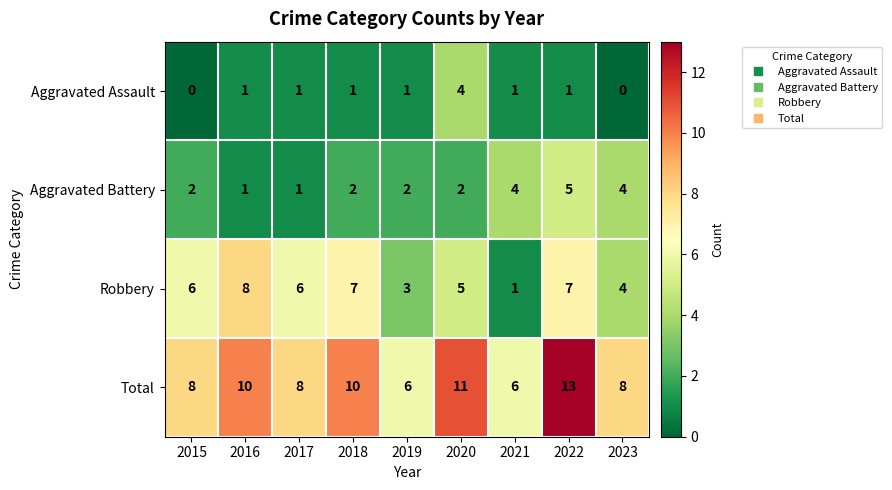

True or false: Robbery has a value of 0 at 2021.

False